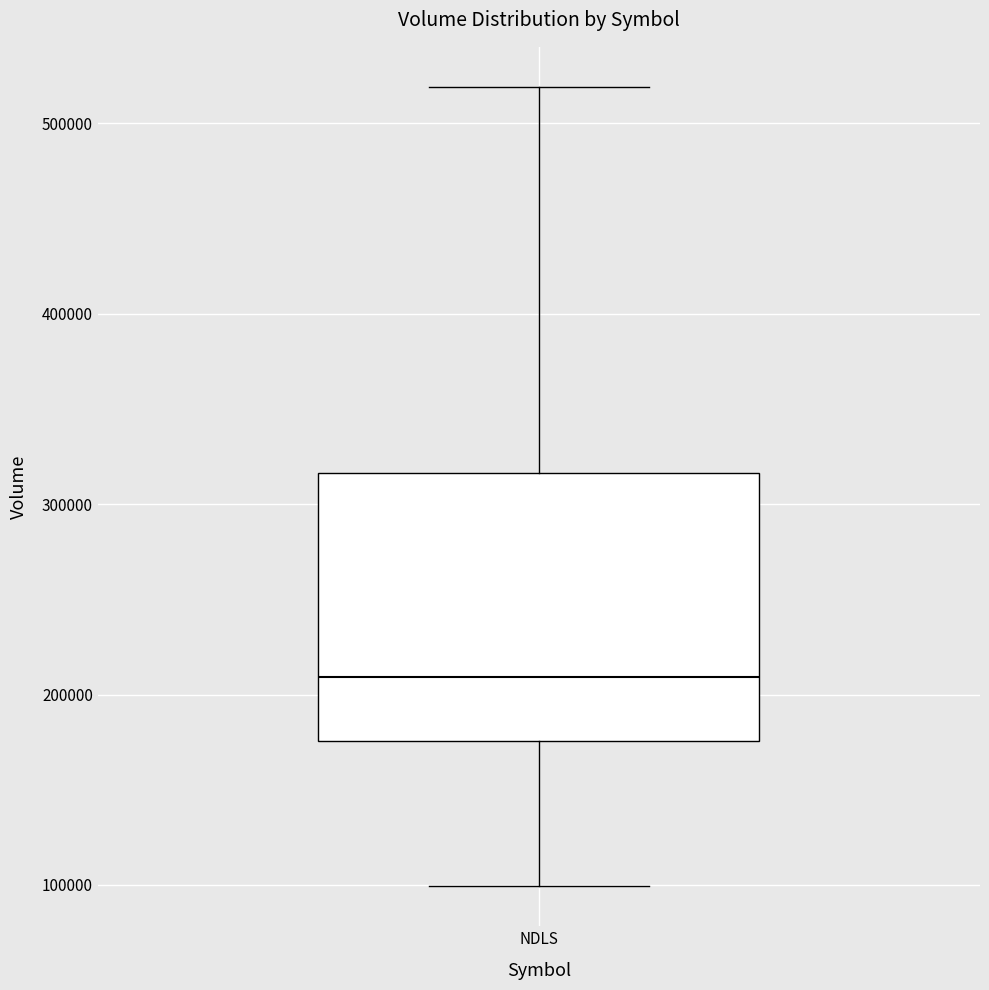

Where does the upper whisker of the box for NDLS end on the y-axis? The values are not printed on the chart, so give them approximately, as read against the axis.

520000